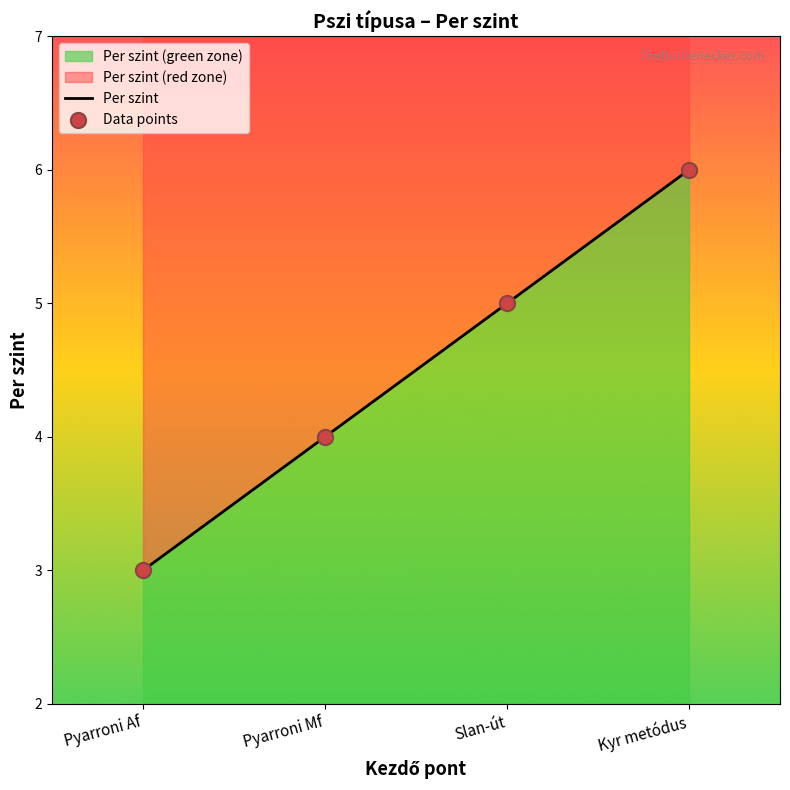

At how many categories does at least one series exceed 3?

3